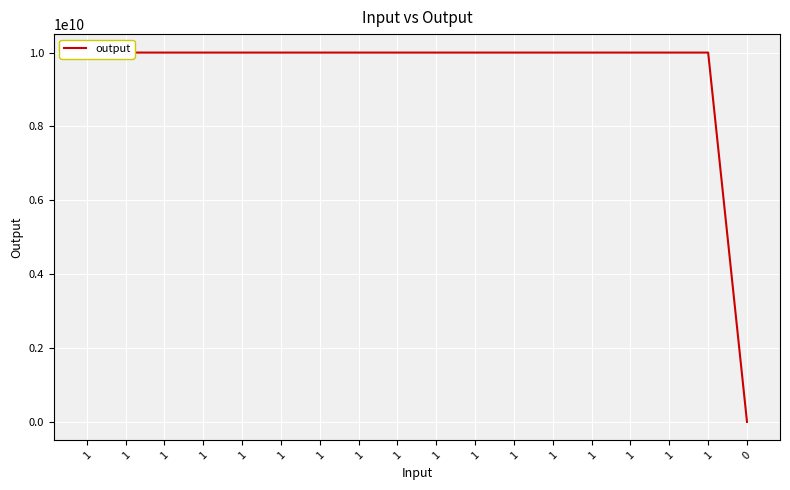

What is the minimum value shown in the chart?

11